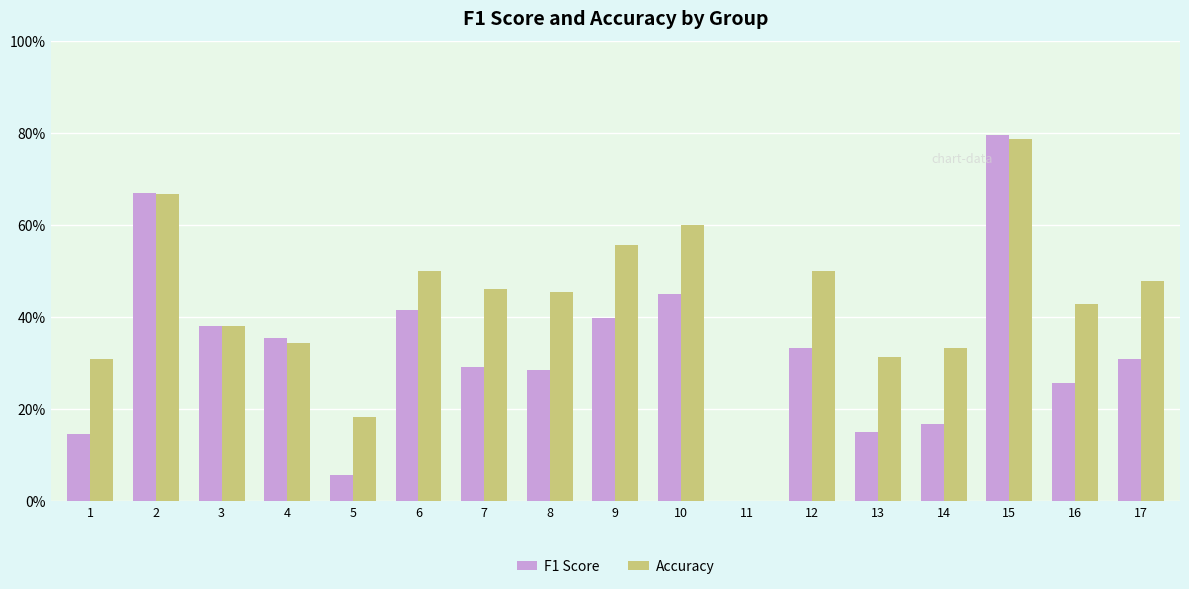

What are all the series names shown in the legend?

F1 Score, Accuracy